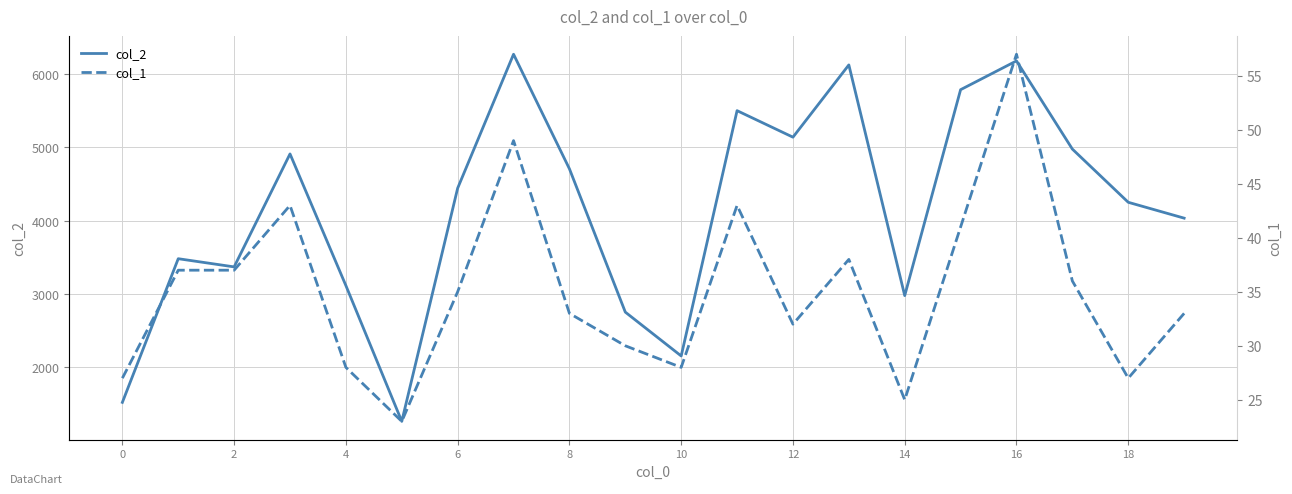

How many lines are shown in the chart?

2